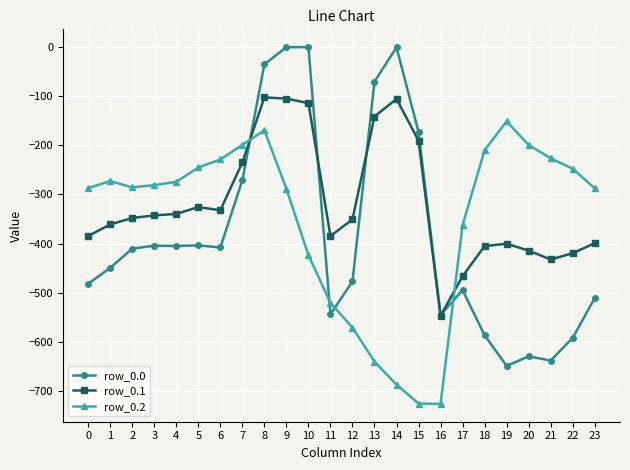

Does the chart display data point markers on the line(s)?

Yes